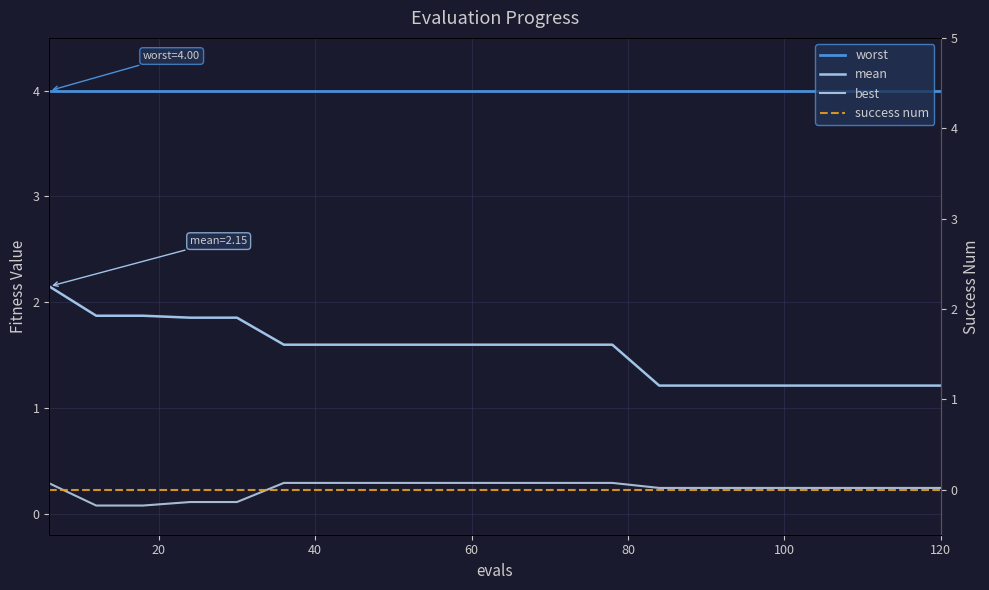

True or false: worst has more than 1 interior local peaks.

False